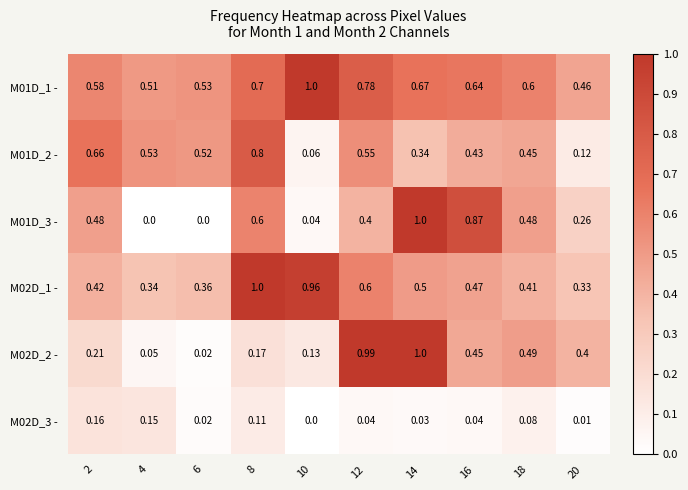

Is the value of M01D_2 - at 18 greater than the value of M02D_3 - at 6?

Yes